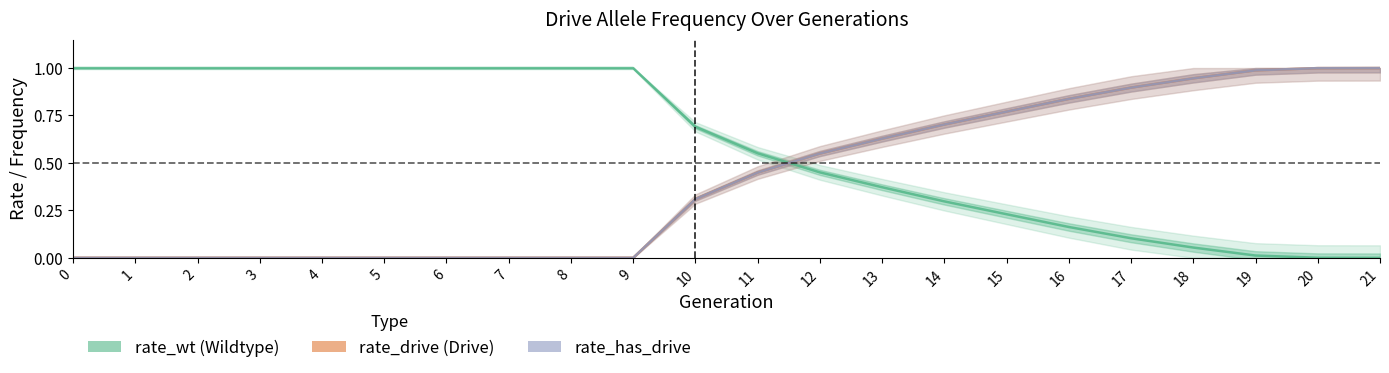

Does the chart display data point markers on the line(s)?

No